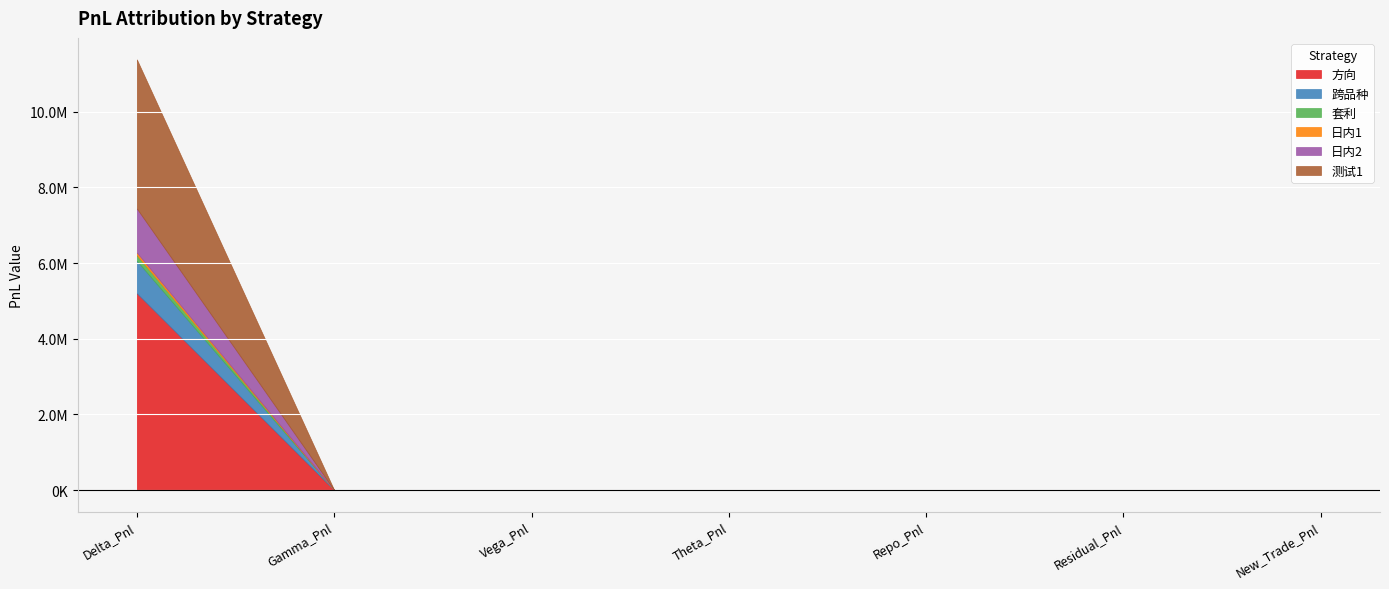

Reading left to right, extract all data points from this chart.

方向: Delta_Pnl=5200880.0	Gamma_Pnl=0.0	Vega_Pnl=0.0	Theta_Pnl=0.0	Repo_Pnl=0.0	Residual_Pnl=0.0	New_Trade_Pnl=0.0
跨品种: Delta_Pnl=858060.0	Gamma_Pnl=0.0	Vega_Pnl=0.0	Theta_Pnl=0.0	Repo_Pnl=0.0	Residual_Pnl=0.0	New_Trade_Pnl=0.0
套利: Delta_Pnl=148205.7	Gamma_Pnl=0.0	Vega_Pnl=0.0	Theta_Pnl=0.0	Repo_Pnl=0.0	Residual_Pnl=0.0	New_Trade_Pnl=0.0
日内1: Delta_Pnl=69000.0	Gamma_Pnl=0.0	Vega_Pnl=0.0	Theta_Pnl=0.0	Repo_Pnl=0.0	Residual_Pnl=0.0	New_Trade_Pnl=0.0
日内2: Delta_Pnl=1164240.0	Gamma_Pnl=0.0	Vega_Pnl=0.0	Theta_Pnl=0.0	Repo_Pnl=0.0	Residual_Pnl=0.0	New_Trade_Pnl=0.0
测试1: Delta_Pnl=3941700.0	Gamma_Pnl=0.0	Vega_Pnl=0.0	Theta_Pnl=0.0	Repo_Pnl=0.0	Residual_Pnl=0.0	New_Trade_Pnl=0.0